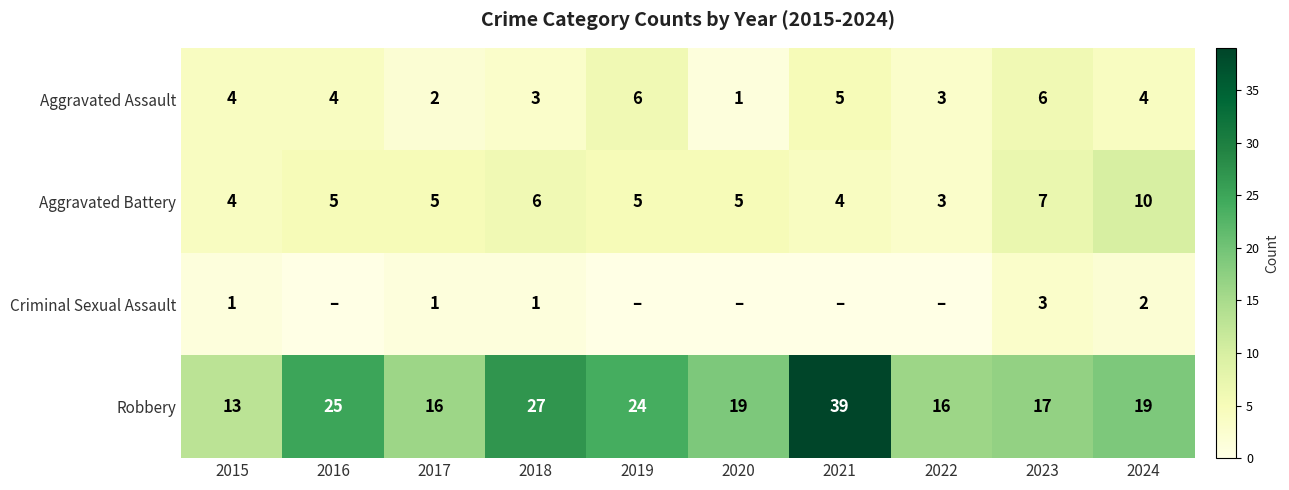

Where is Robbery nearest to the value 26?

2016